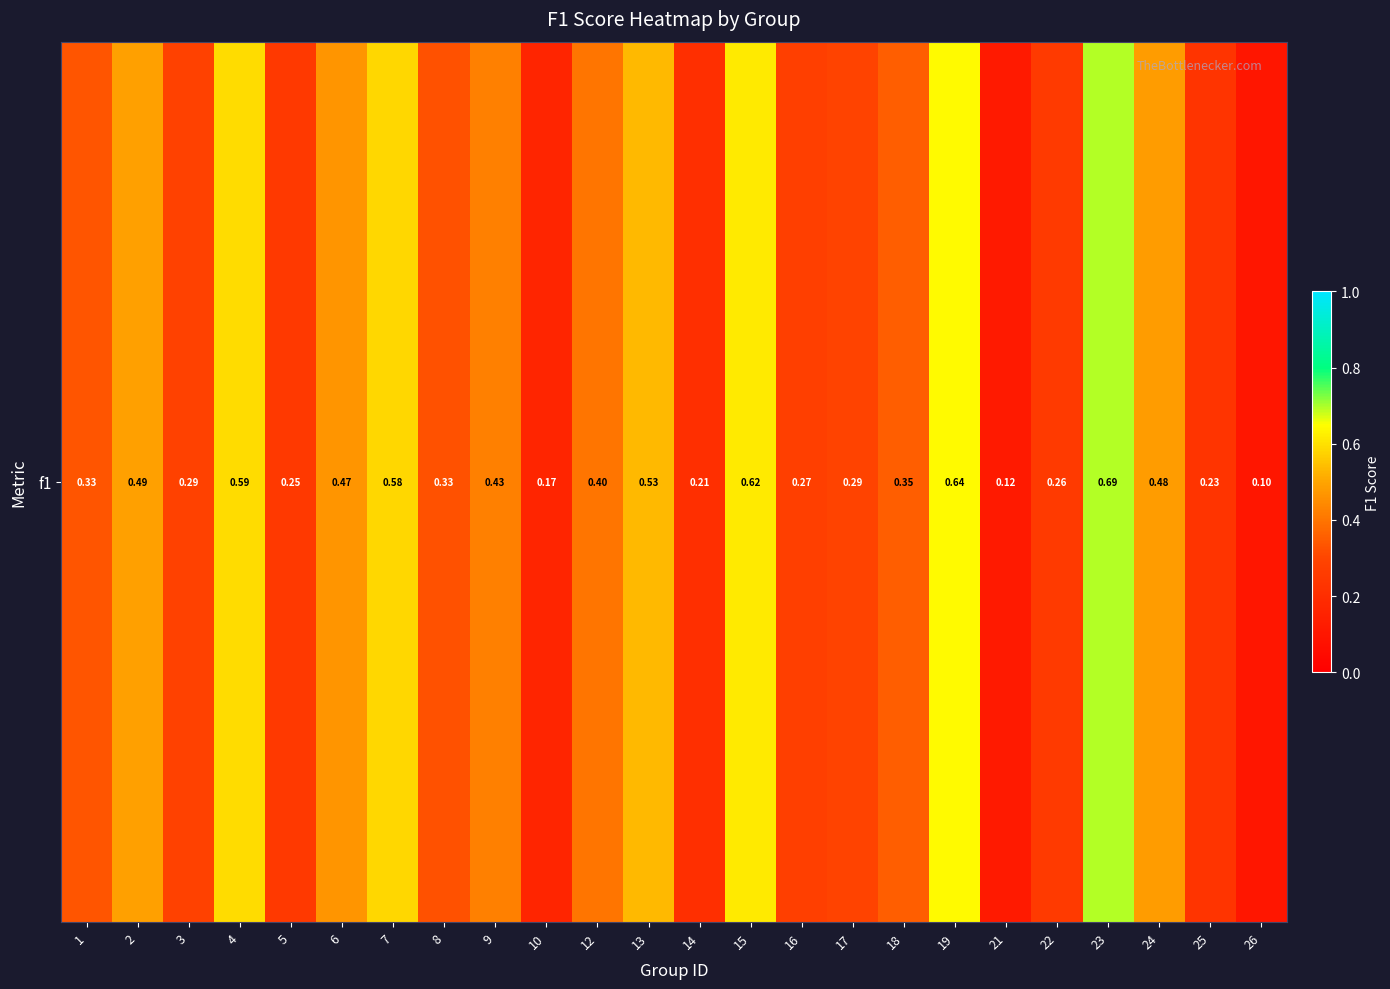

Which has a higher value, 24 or 7?

7